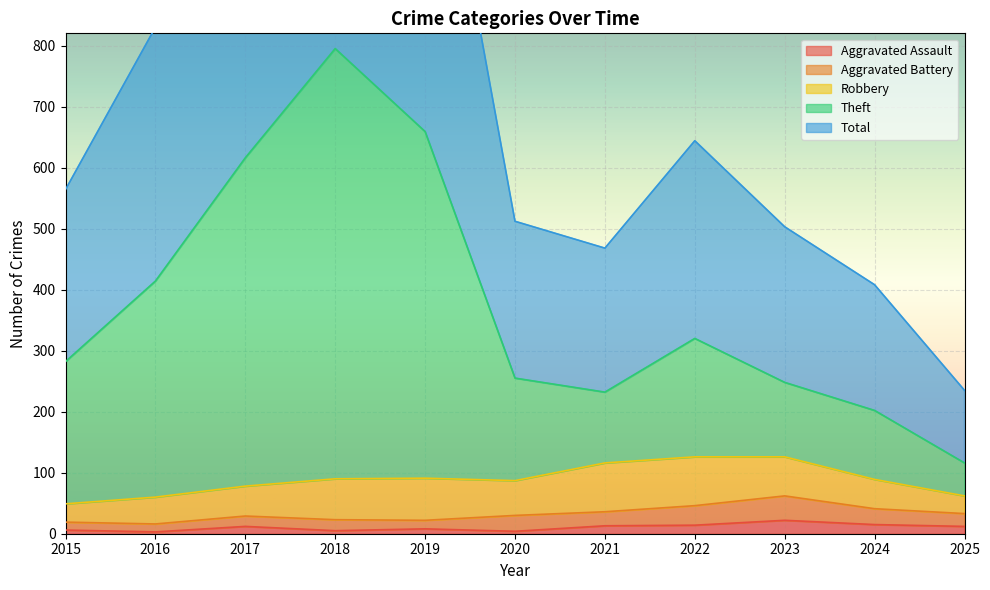

The value of Theft at 2017 is 616. True or false?

True